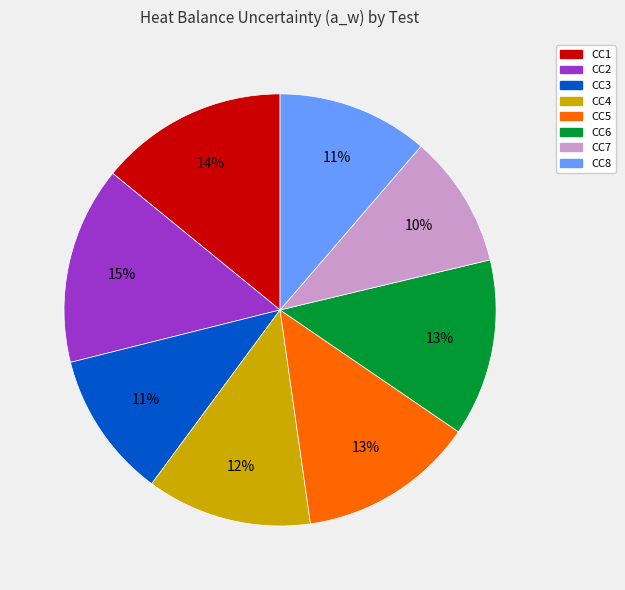

Does any single category account for the majority?

No